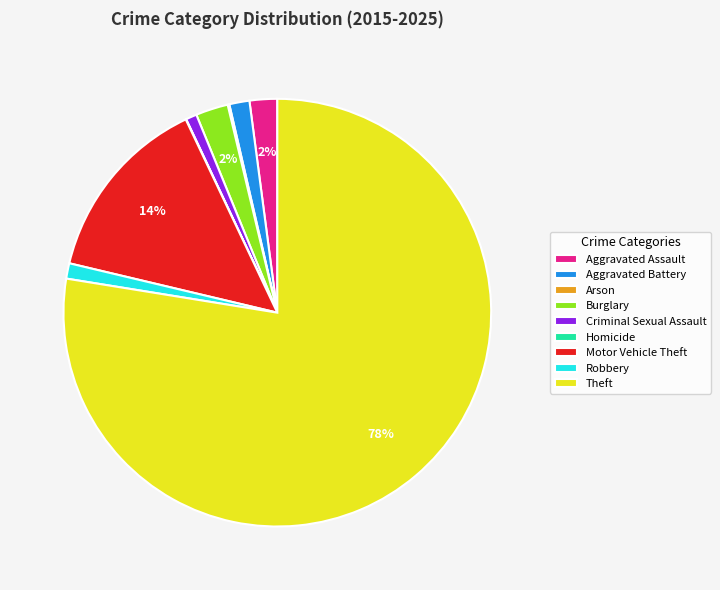

Is there a majority slice in this chart?

Yes